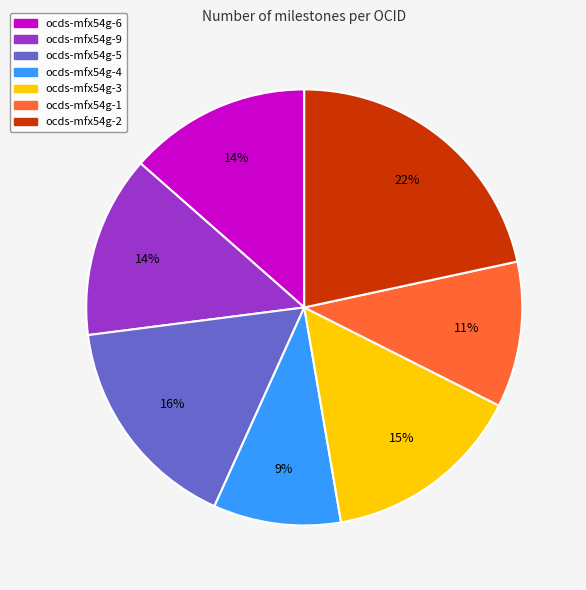

Which has a higher value, ocds-mfx54g-4 or ocds-mfx54g-2?

ocds-mfx54g-2